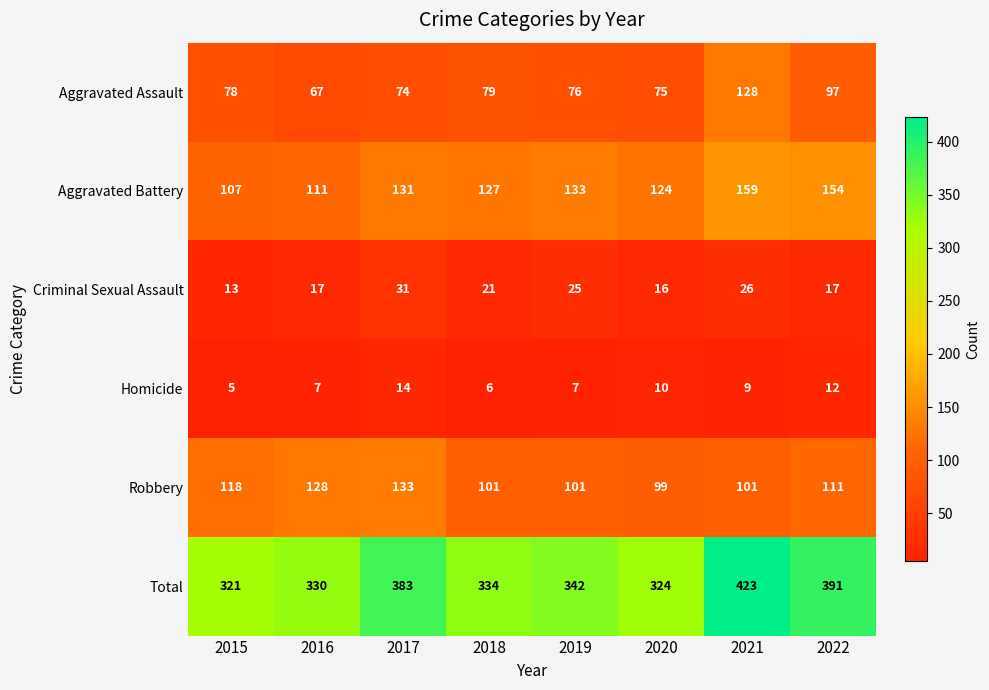

At how many categories does at least one series exceed 69?

8